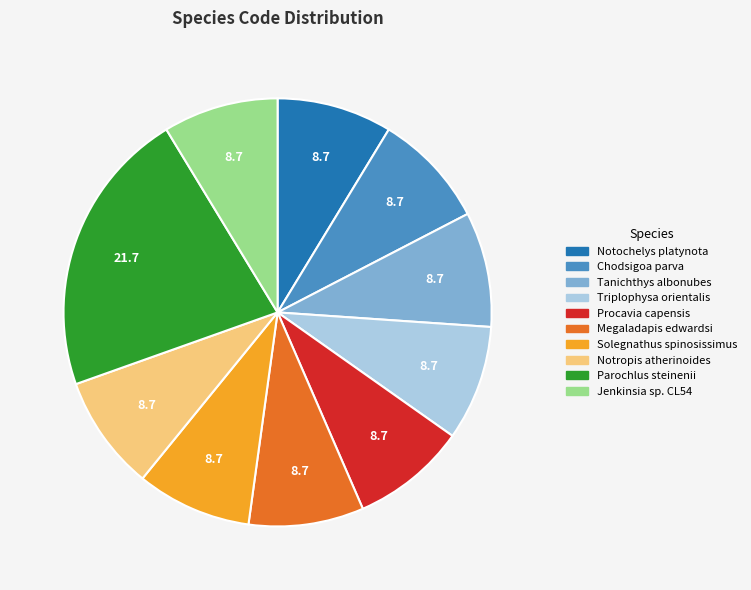

Count the number of slices in the pie.

10